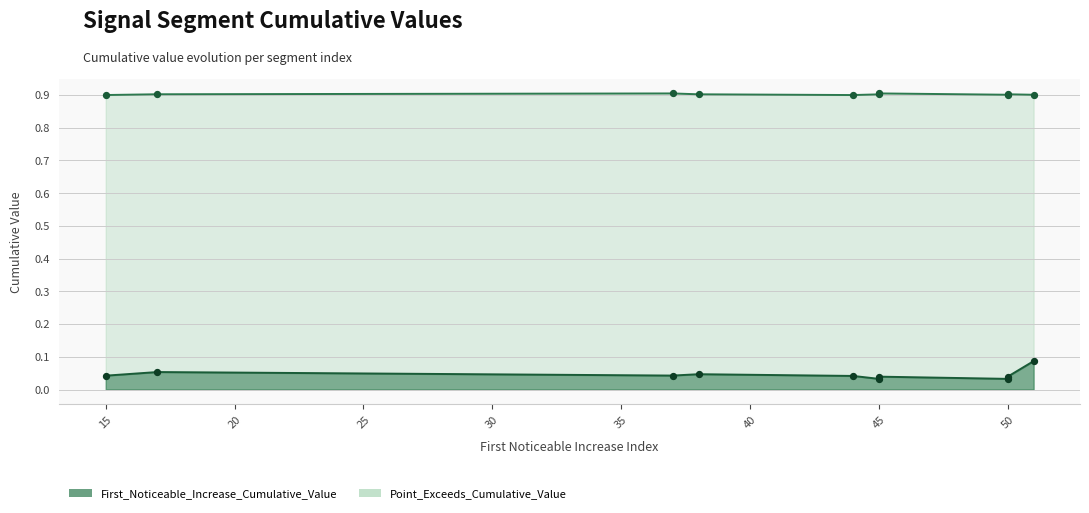

What are all the series names shown in the legend?

Point_Exceeds_Cumulative_Value, First_Noticeable_Increase_Cumulative_Value